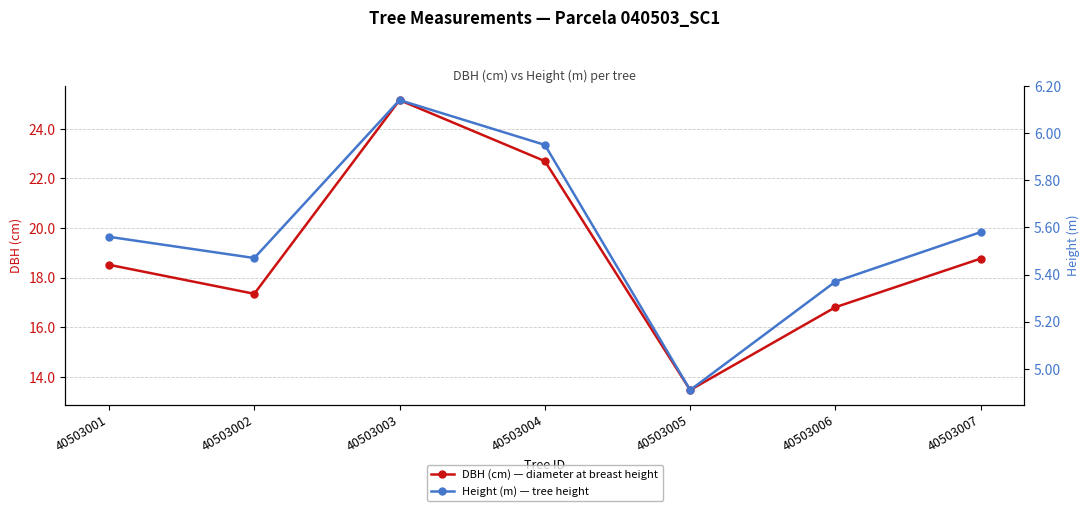

List the series in order of their peak value, lowest first.

Height (m) — tree height, DBH (cm) — diameter at breast height